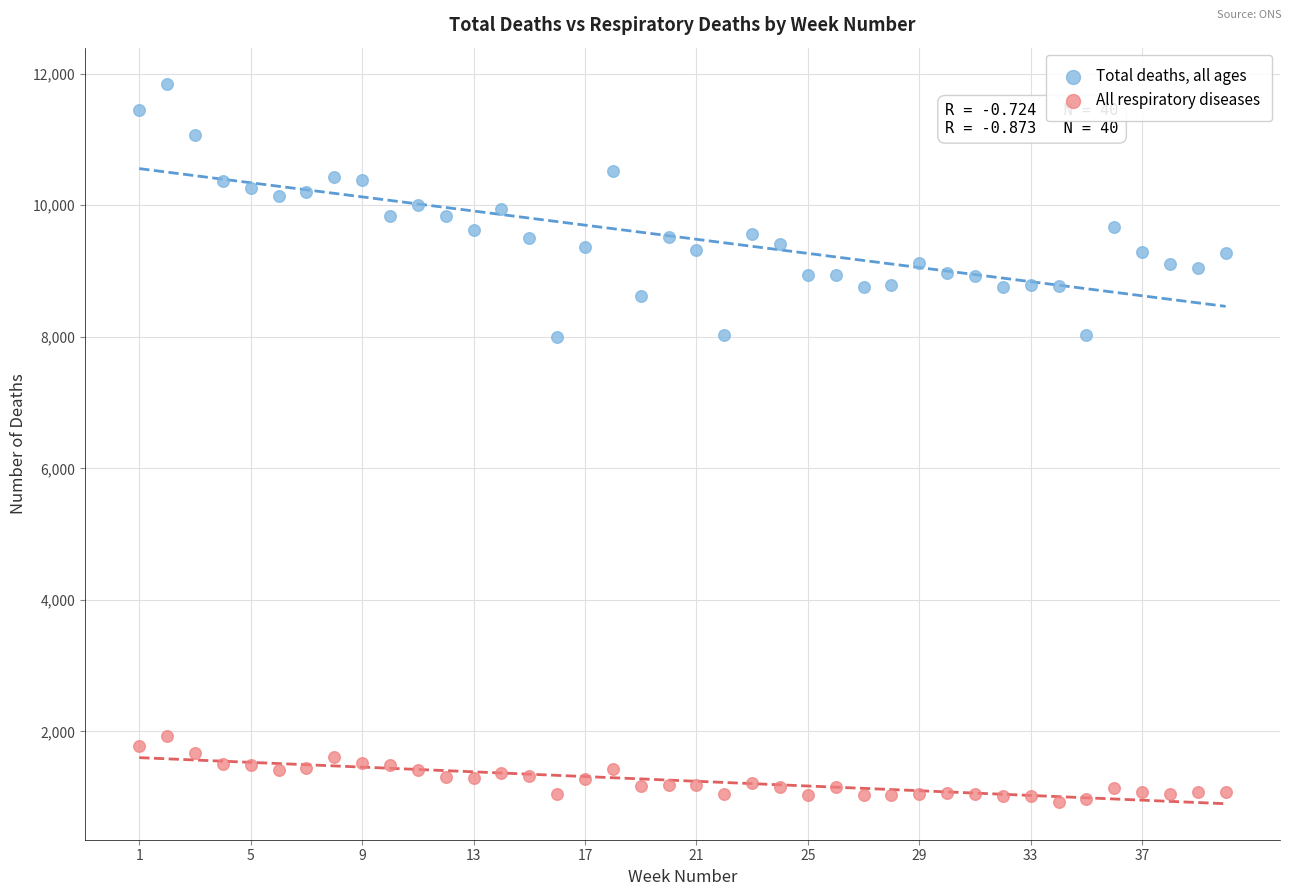

Which series has the largest Y range (max minus min)?

Total deaths, all ages